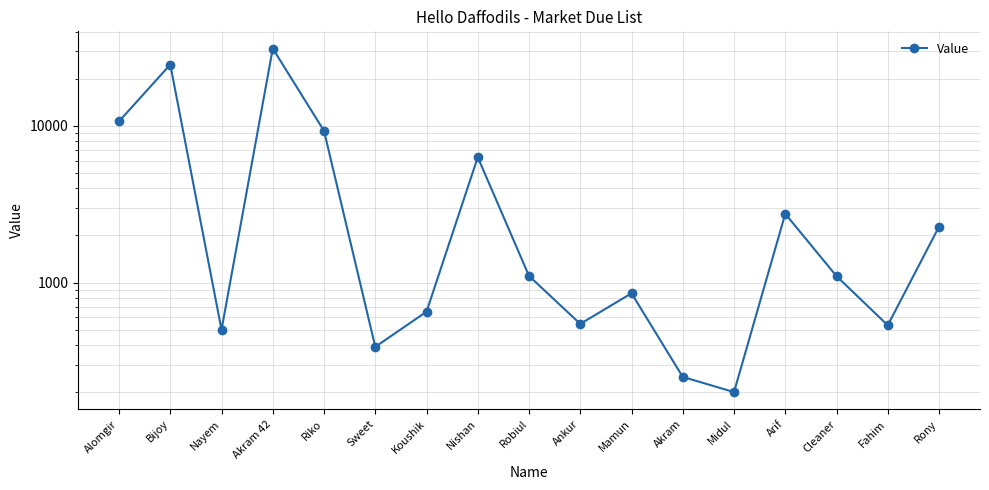

Reading left to right, extract all data points from this chart.

10711	24673	500	31240	9307	389	652	6317	1103	545	855	250	200	2750	1100	534	2275